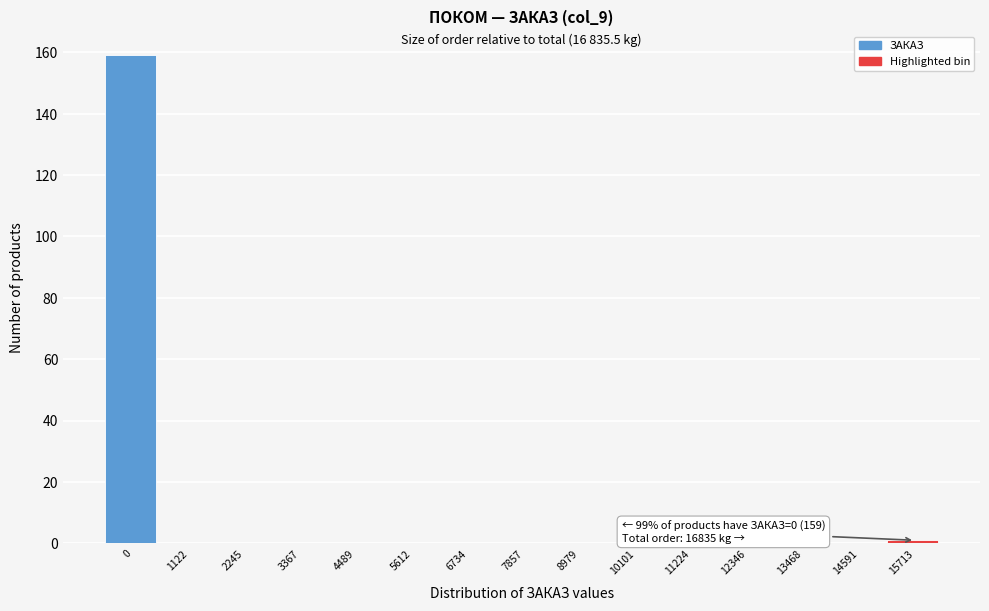

Reading right to left, what are all the values shown in this chart?

15713=1	14591=0	13468=0	12346=0	11224=0	10101=0	8979=0	7857=0	6734=0	5612=0	4489=0	3367=0	2245=0	1122=0	0=159